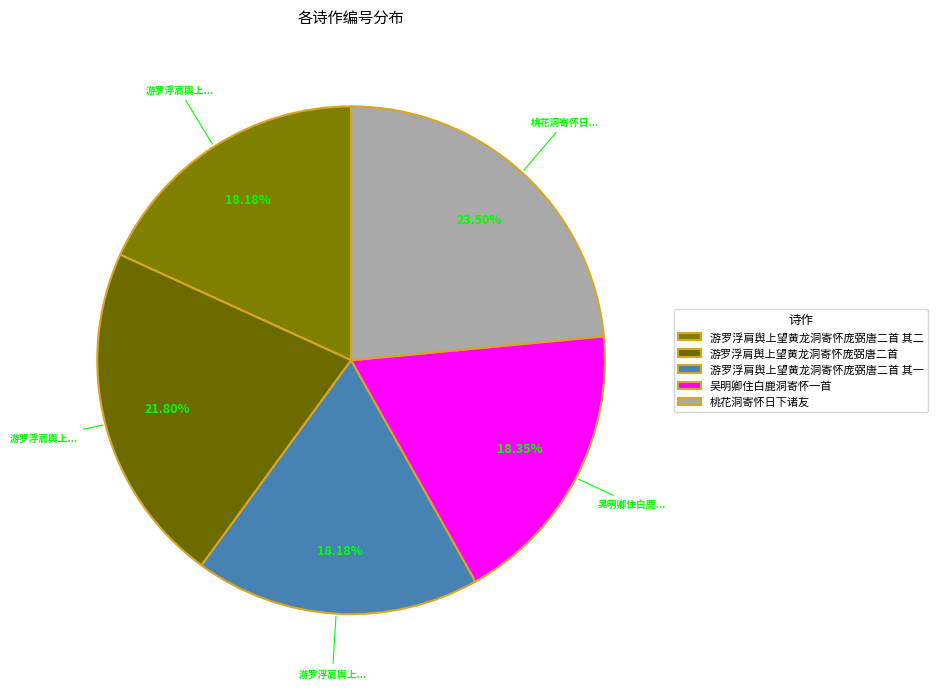

To the nearest percent, what is the difference between the largest and smallest slice percentages?

5%